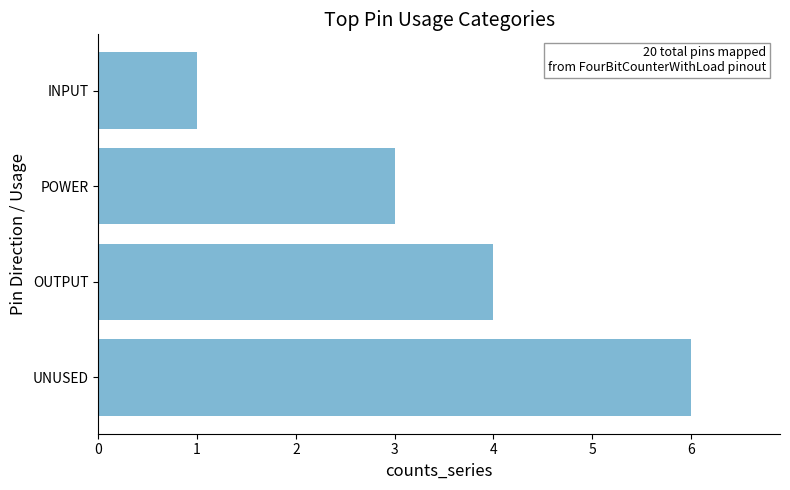

At which label is the value closest to 3?

POWER